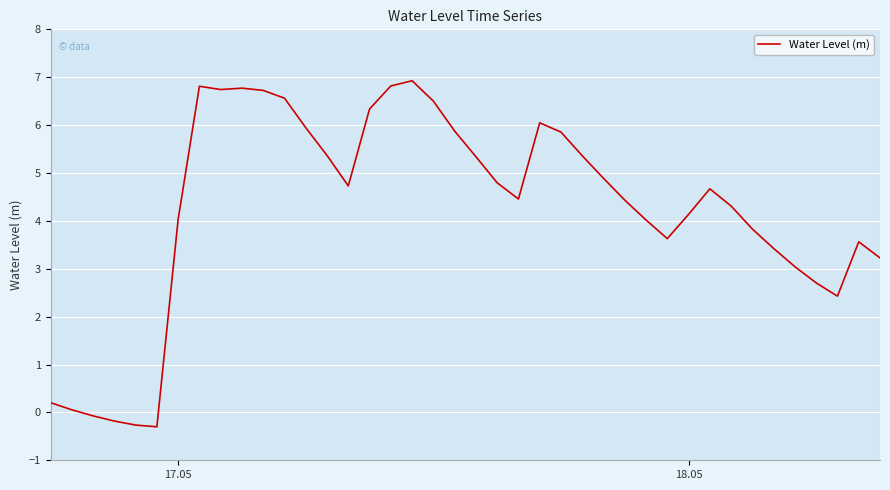

What is the maximum value shown in the chart?

6.9